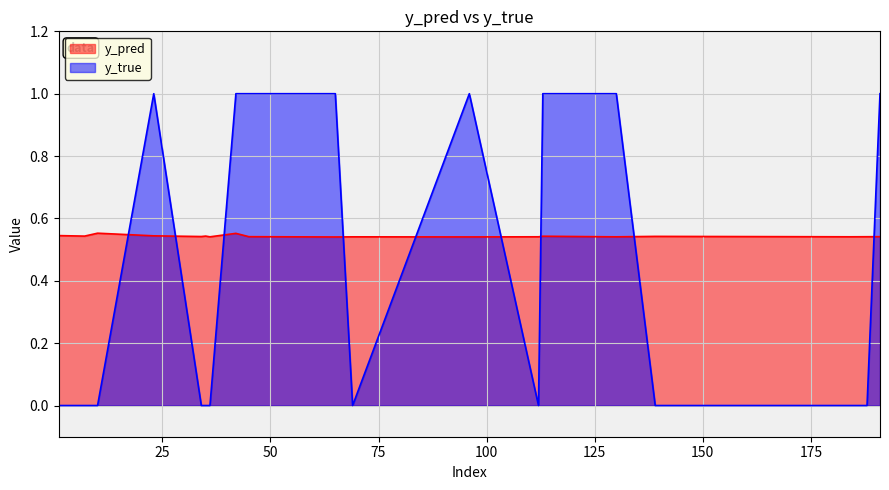

Rank the series by their maximum value, from lowest to highest.

y_pred, y_true